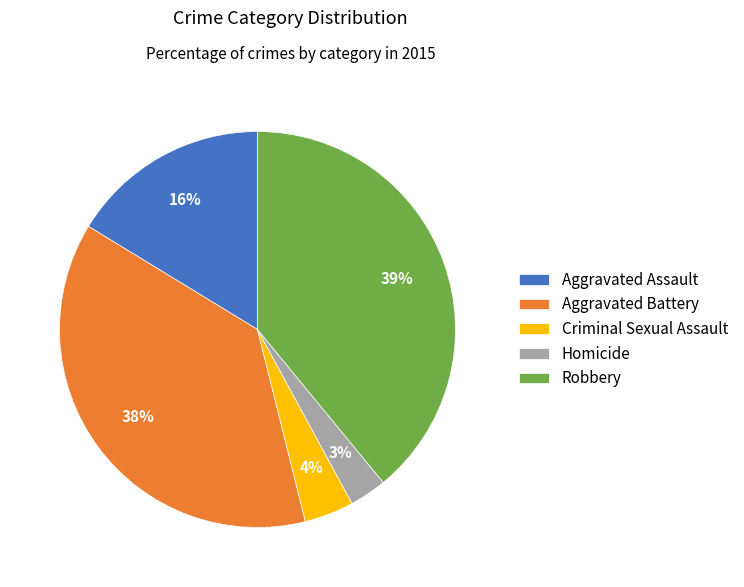

Do Criminal Sexual Assault and Aggravated Assault together represent more than half of the pie?

No